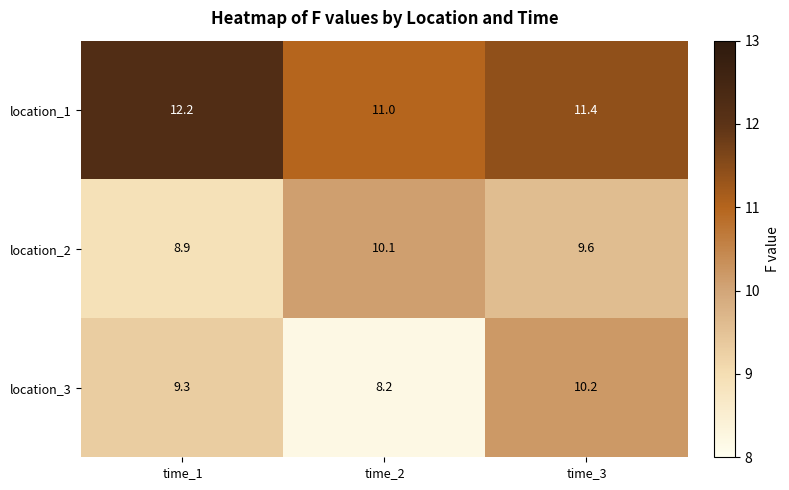

What is the maximum value for location_1?

12.2